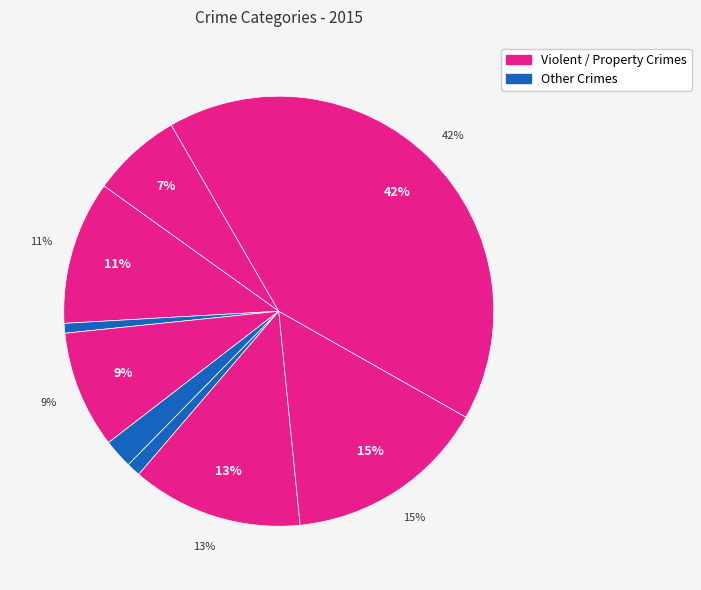

Is it true that Burglary is 15% of the pie?

False